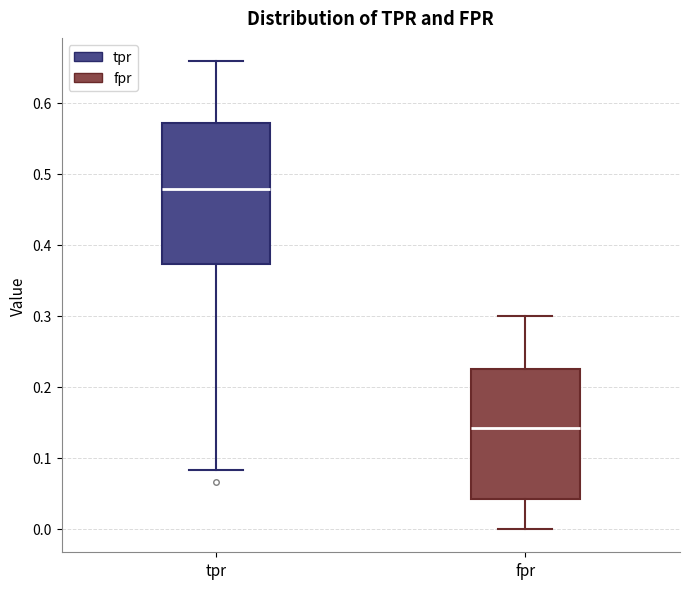

Reading left to right, read every box against the y-axis: the position of its median line, the range the box covers, and the ends of its whiskers. The values are not printed on the chart, so give them approximately, as read against the axis.

tpr: median 0.48, box 0.37 to 0.57, whiskers 0.08 to 0.66
fpr: median 0.14, box 0.04 to 0.23, whiskers 0.00 to 0.30